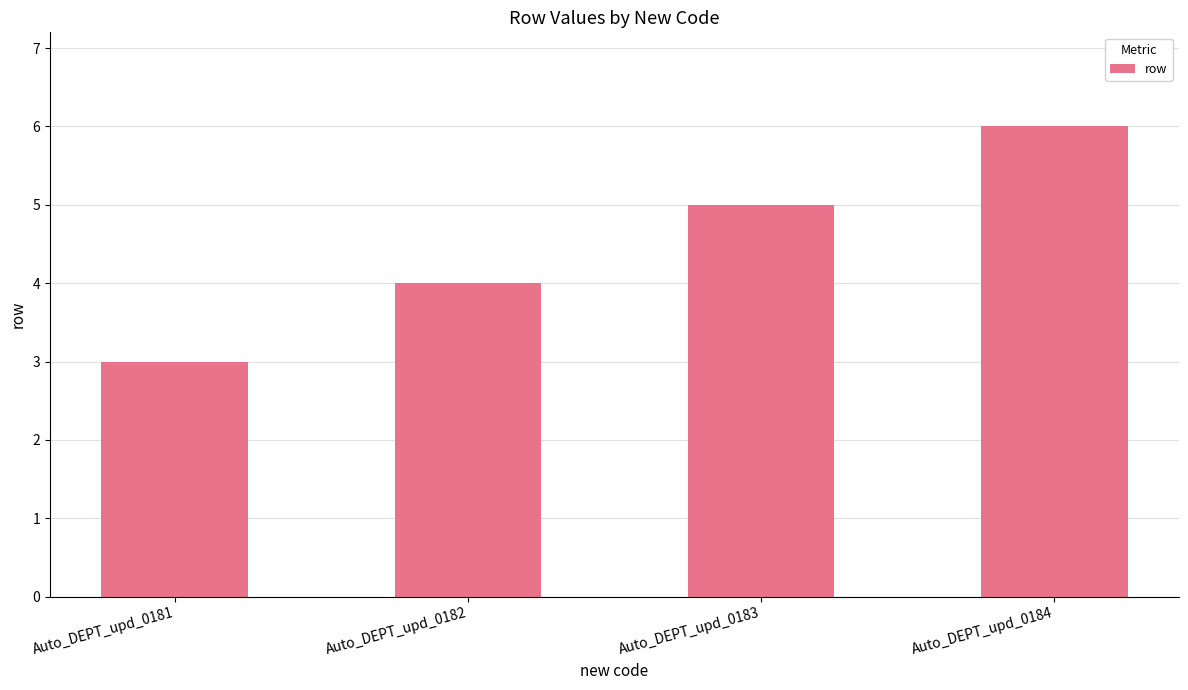

What is the sum of all values?

18